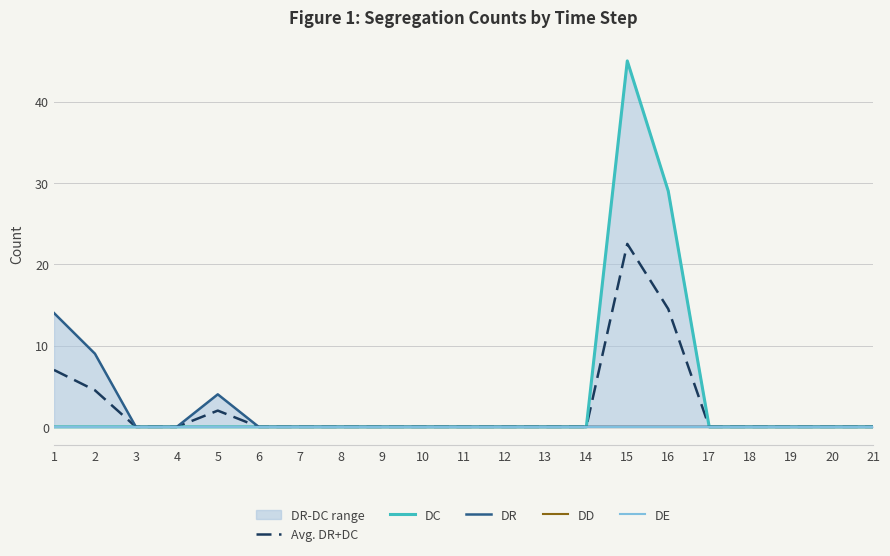

At which category does the chart reach its minimum across all series?

3